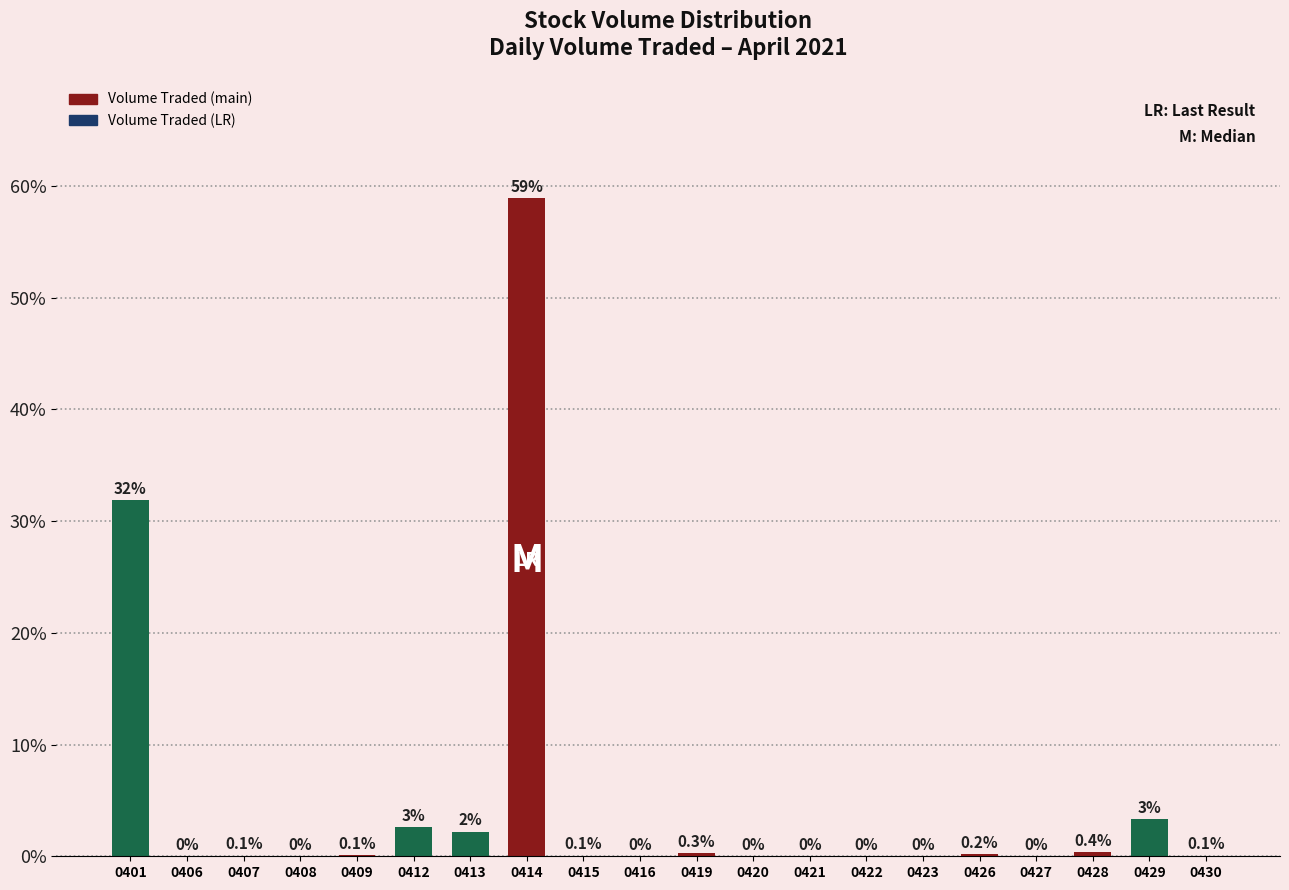

Where is the data nearest to the value 29?

0401